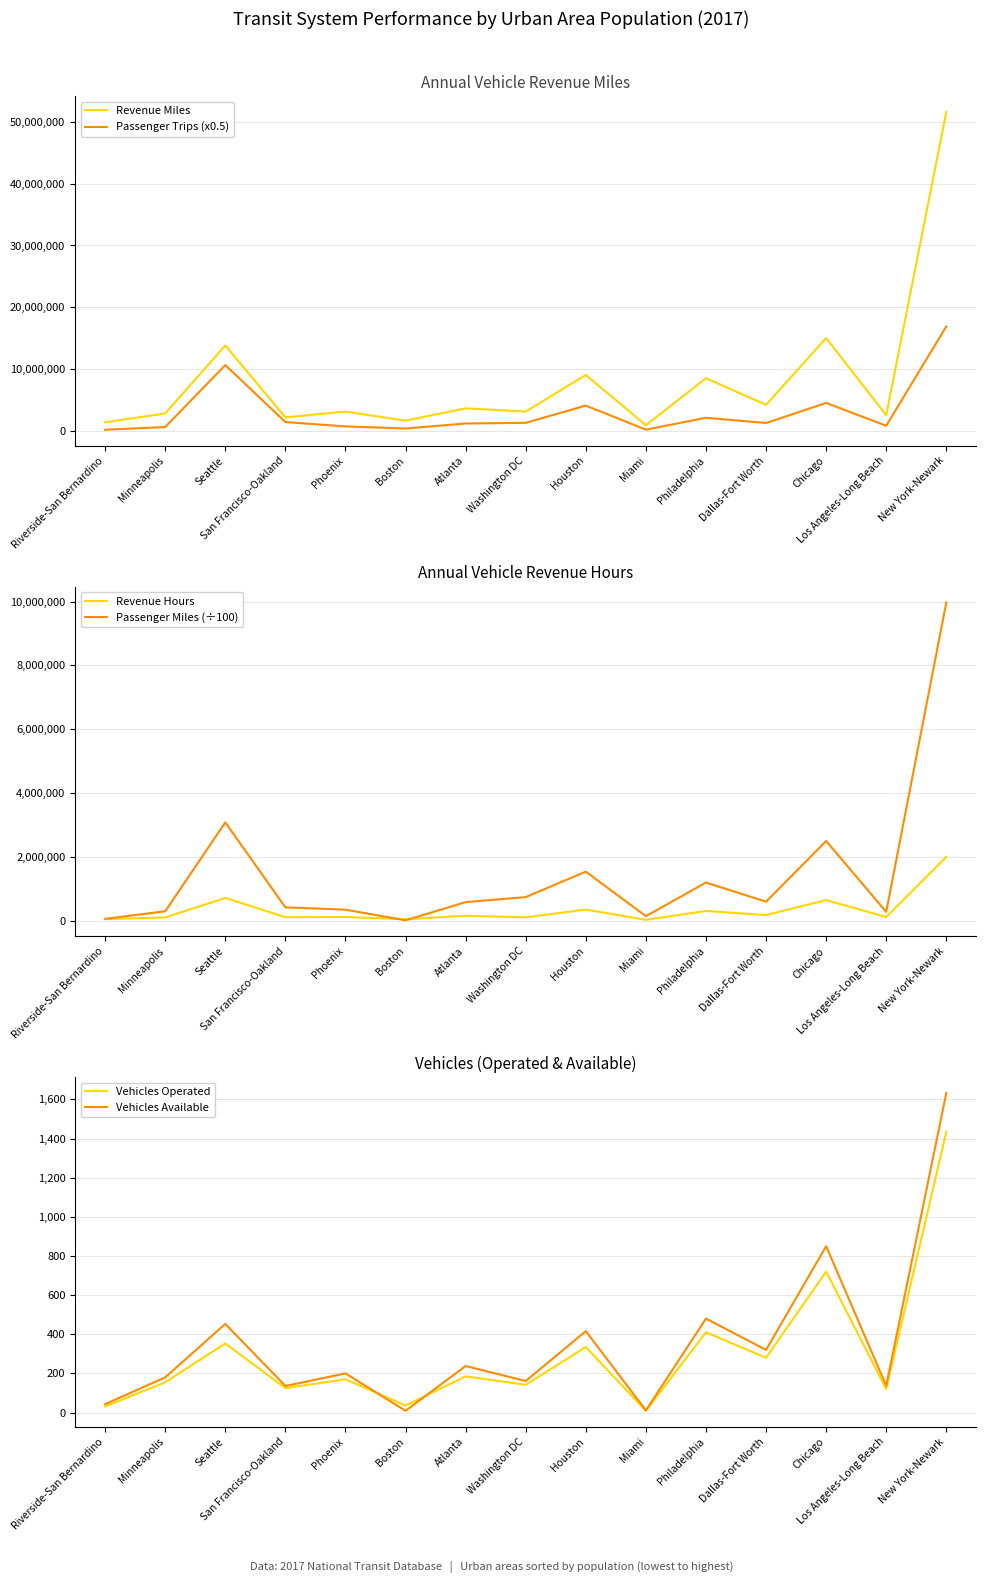

How many interior local peaks does the Vehicles Operated series have?

6